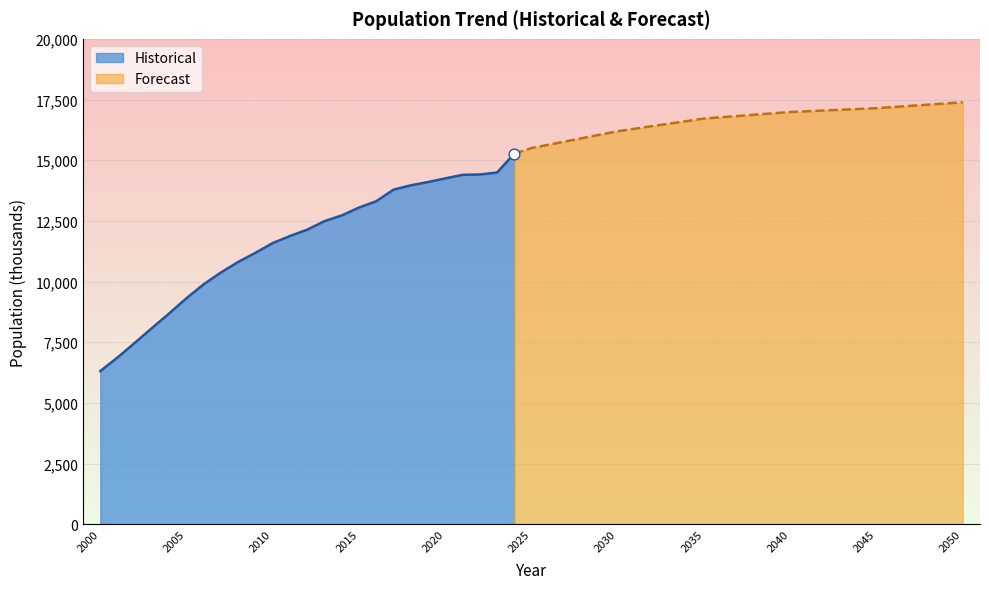

What is the highest value of the Historical series?

15269